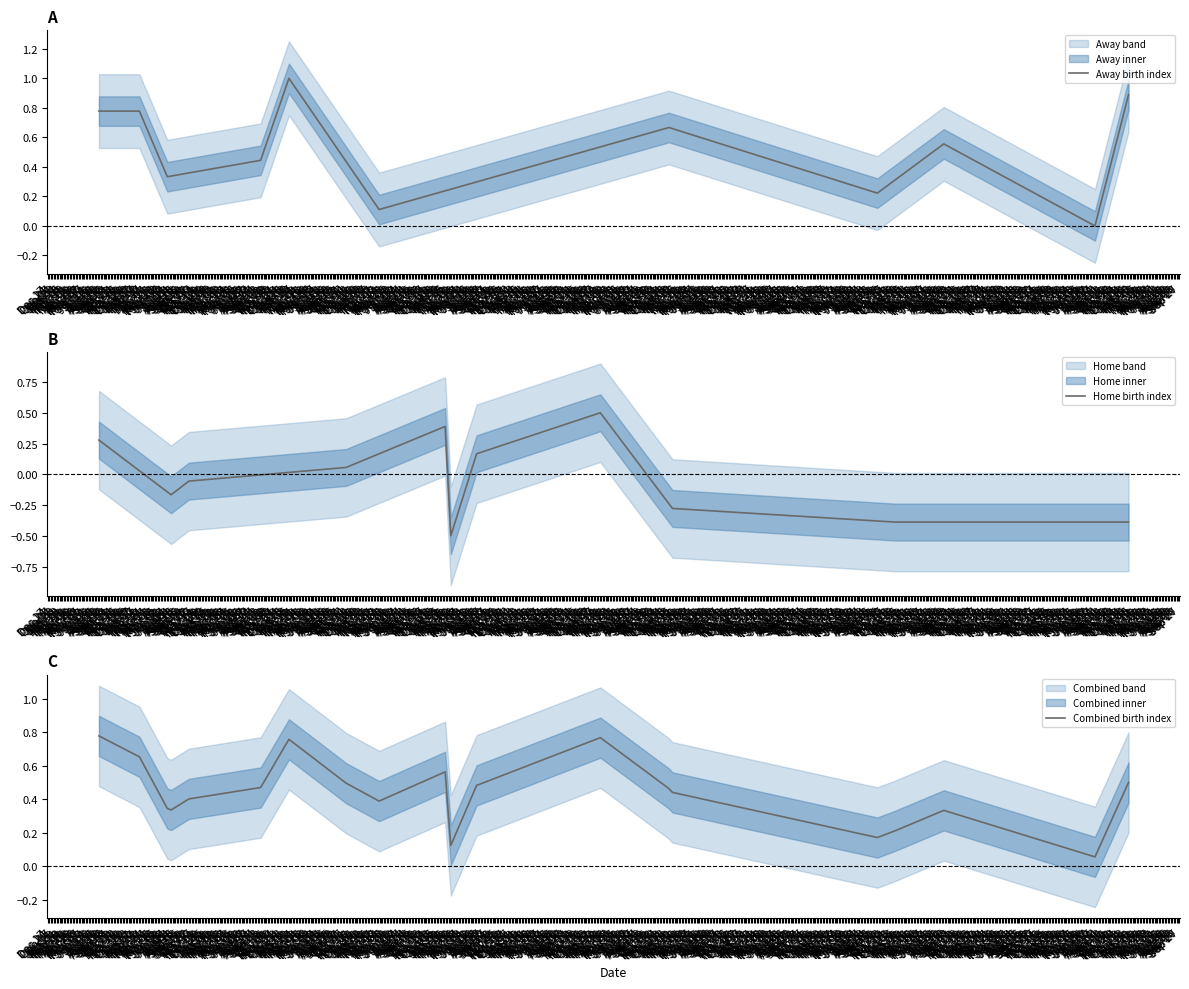

Which series has the largest range (max minus min)?

Away birth index